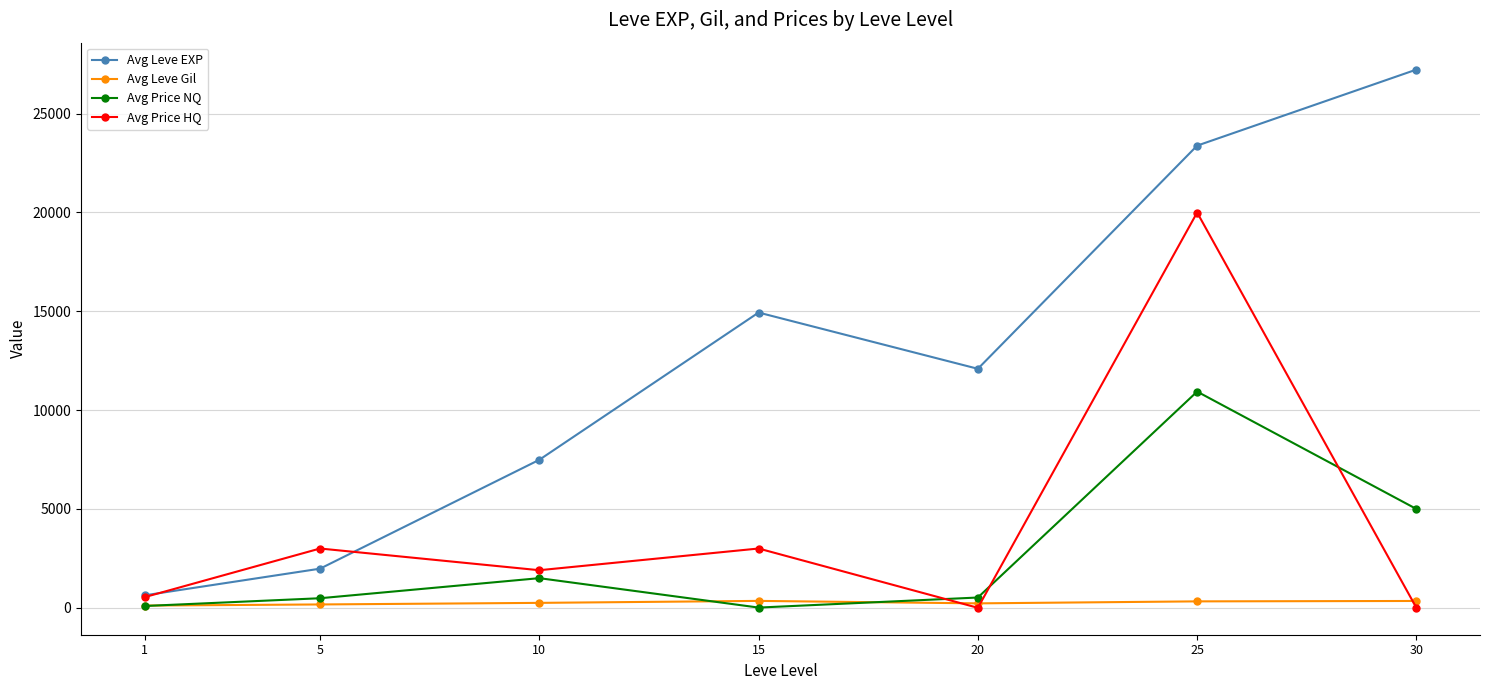

At 5, list the series in order from smallest to largest.

Avg Leve Gil, Avg Price NQ, Avg Leve EXP, Avg Price HQ